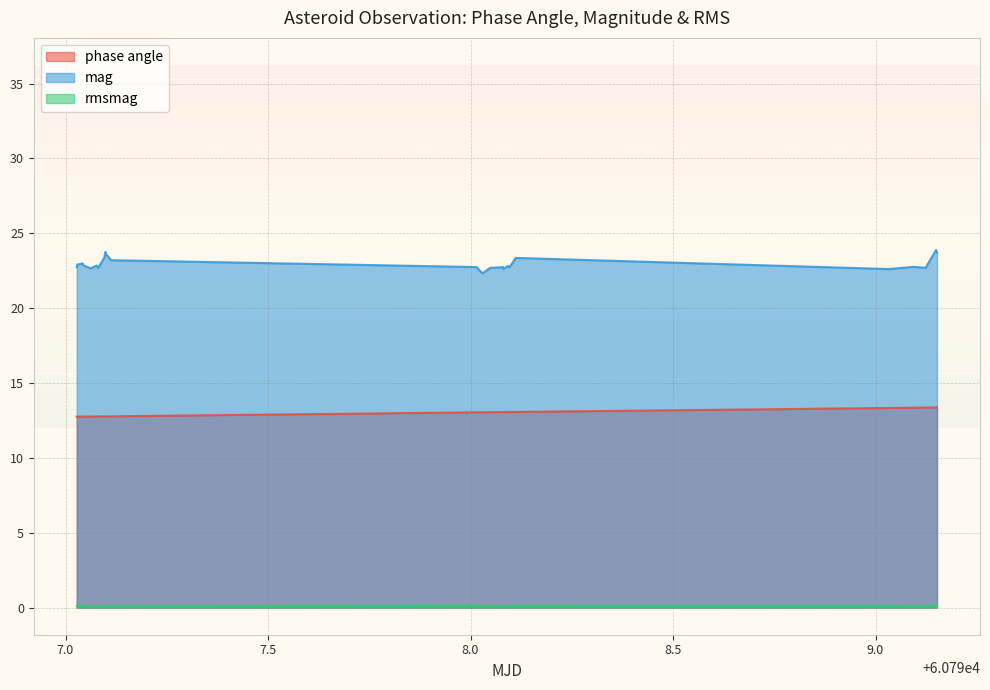

What is the difference between the maximum and minimum values in the phase angle series?

0.6